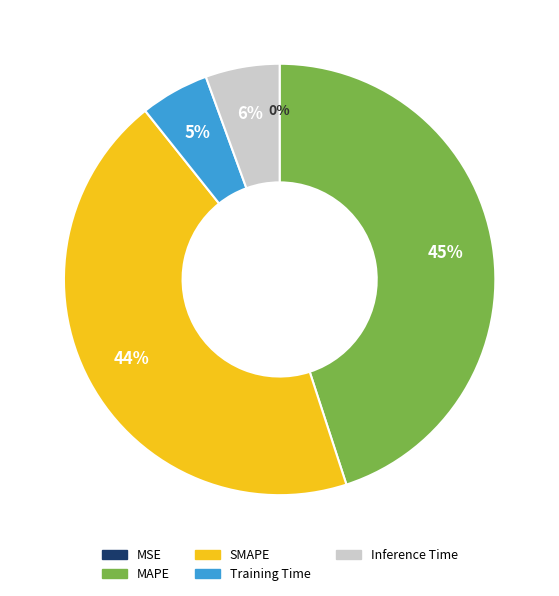

Which category has the biggest portion of the pie?

MAPE